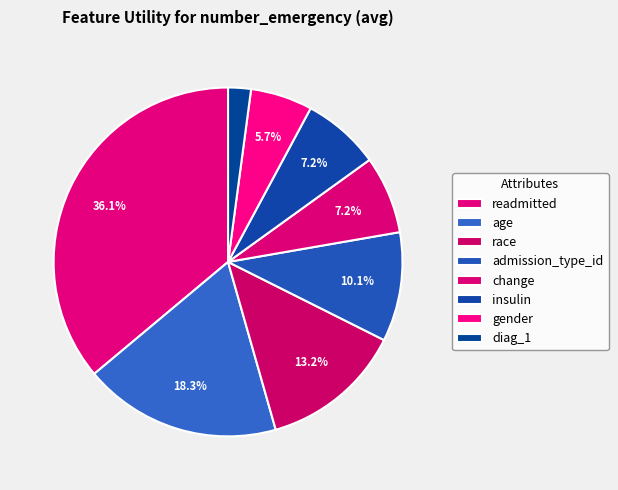

To the nearest percent, what is the difference between the largest and smallest slice percentages?

34%